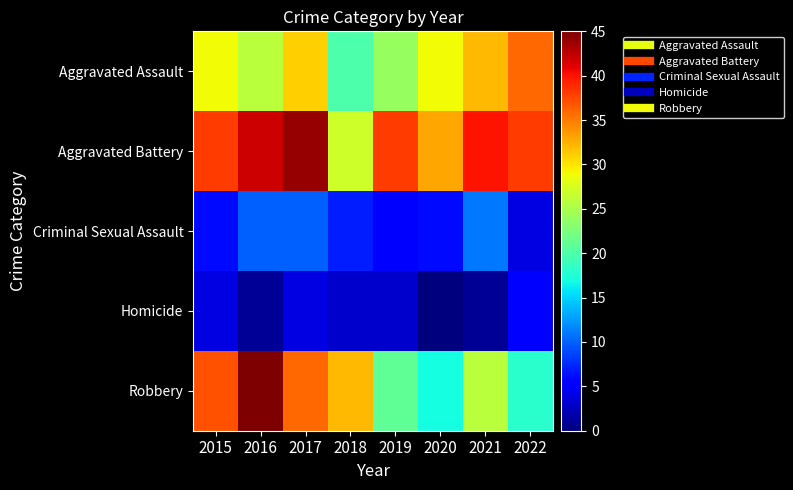

Which label corresponds to the smallest value in the chart?

2020